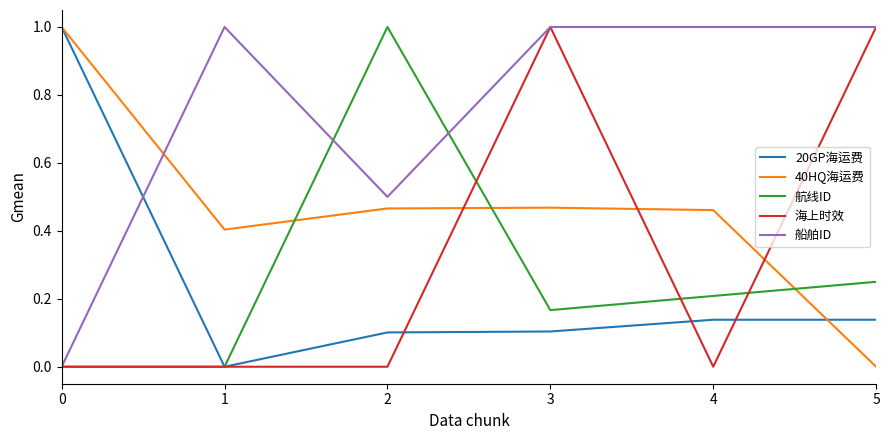

The value of 40HQ海运费 at 1 is 0.7. True or false?

False